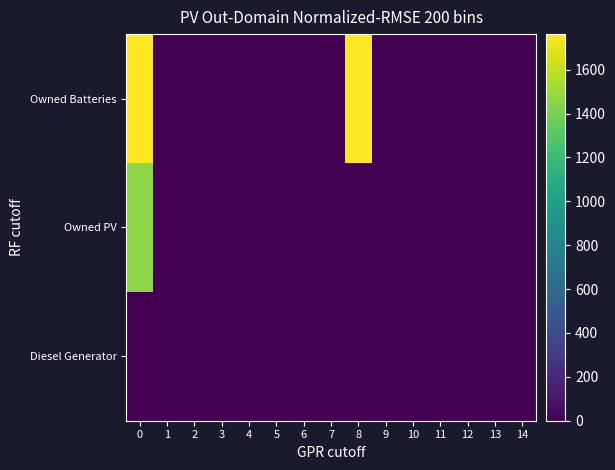

Reading left to right, transcribe all the data shown in this chart.

Diesel Generator: 0=0	1=0	2=0	3=0	4=0	5=0	6=0	7=0	8=0	9=0	10=0	11=0	12=0	13=0	14=0
Owned PV: 0=1461	1=0	2=0	3=0	4=0	5=0	6=0	7=0	8=0	9=0	10=0	11=0	12=0	13=0	14=0
Owned Batteries: 0=1762	1=0	2=0	3=0	4=0	5=0	6=0	7=0	8=1762	9=0	10=0	11=0	12=0	13=0	14=0